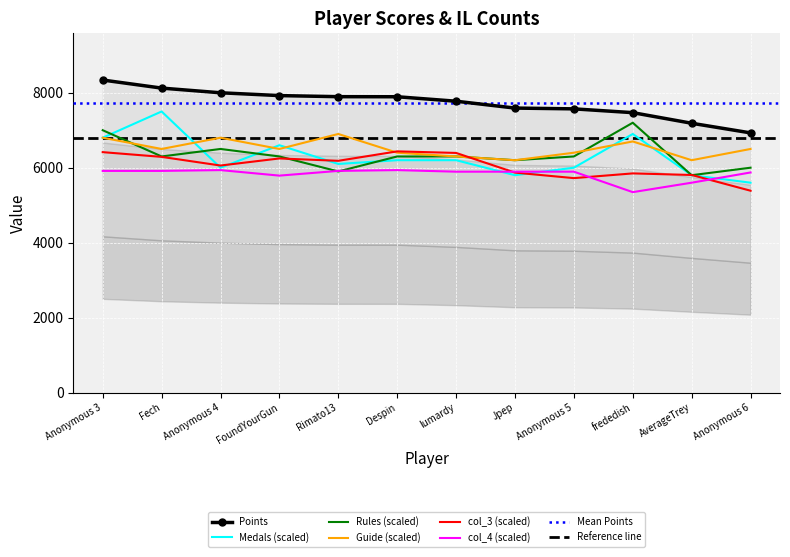

Between Rimato13 and lumardy, which is larger?

Rimato13